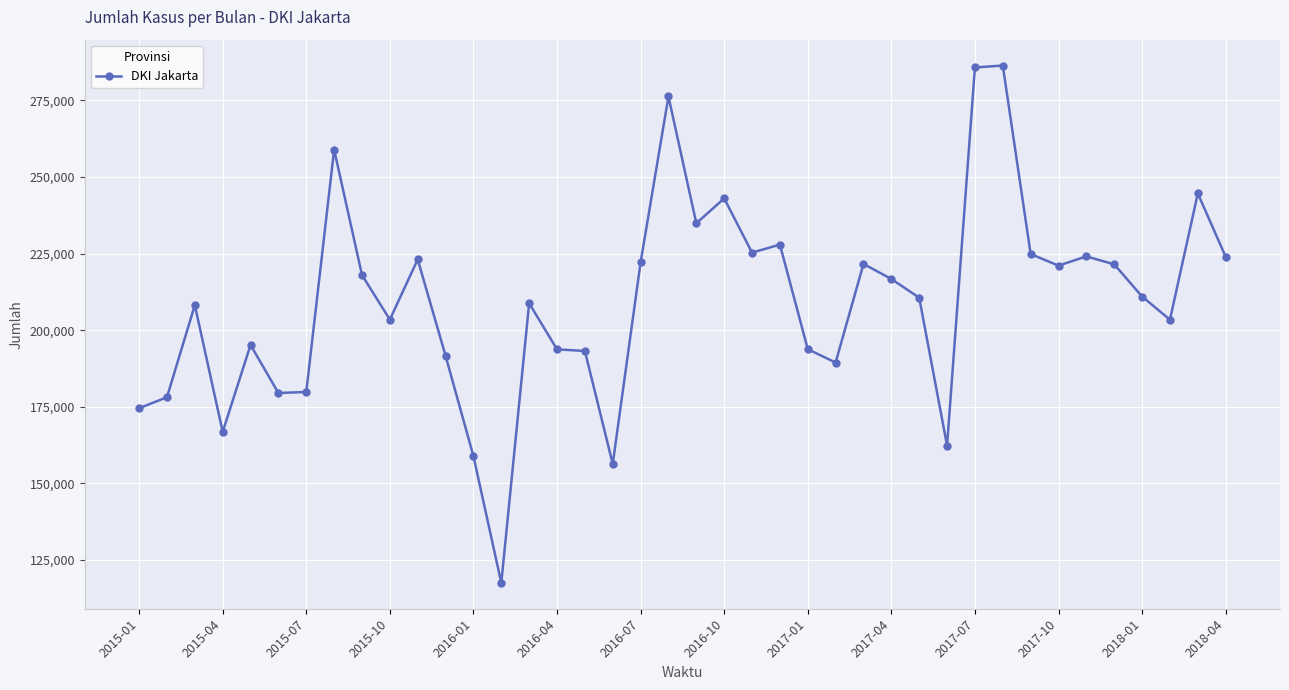

What is the difference between the second highest and second lowest values?

129407